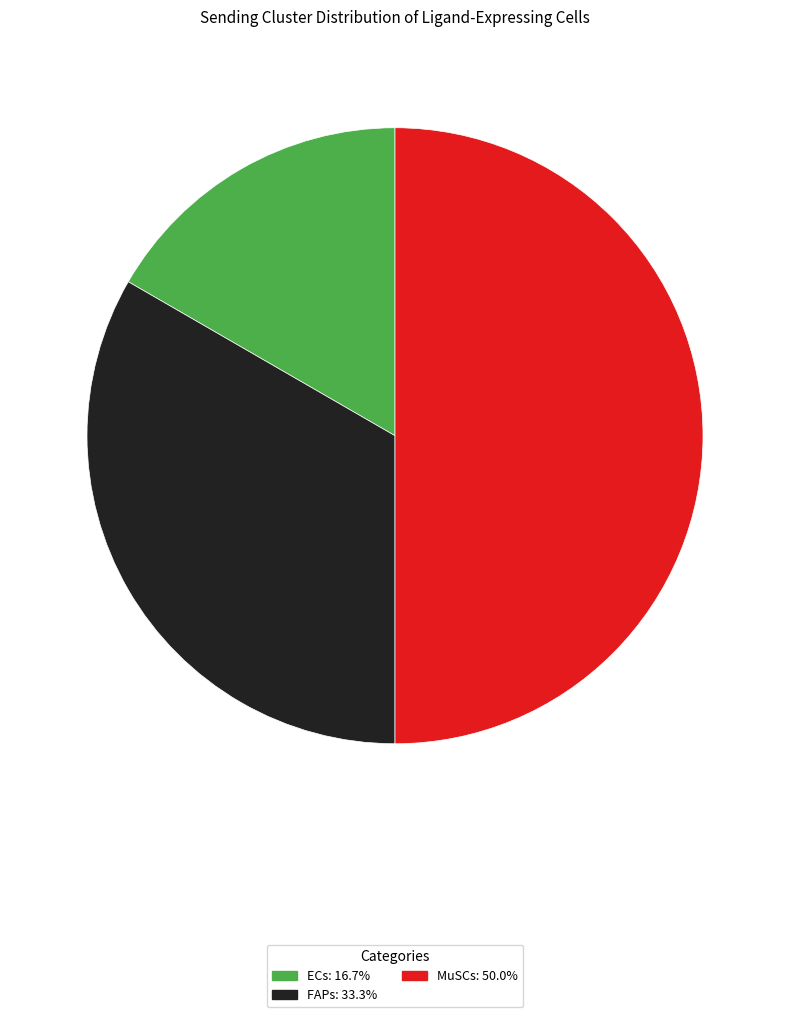

Rank the categories by value from highest to lowest.

MuSCs, FAPs, ECs